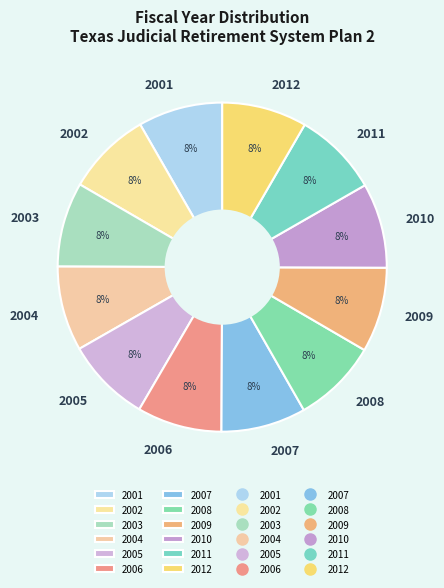

Does any single category account for the majority?

No